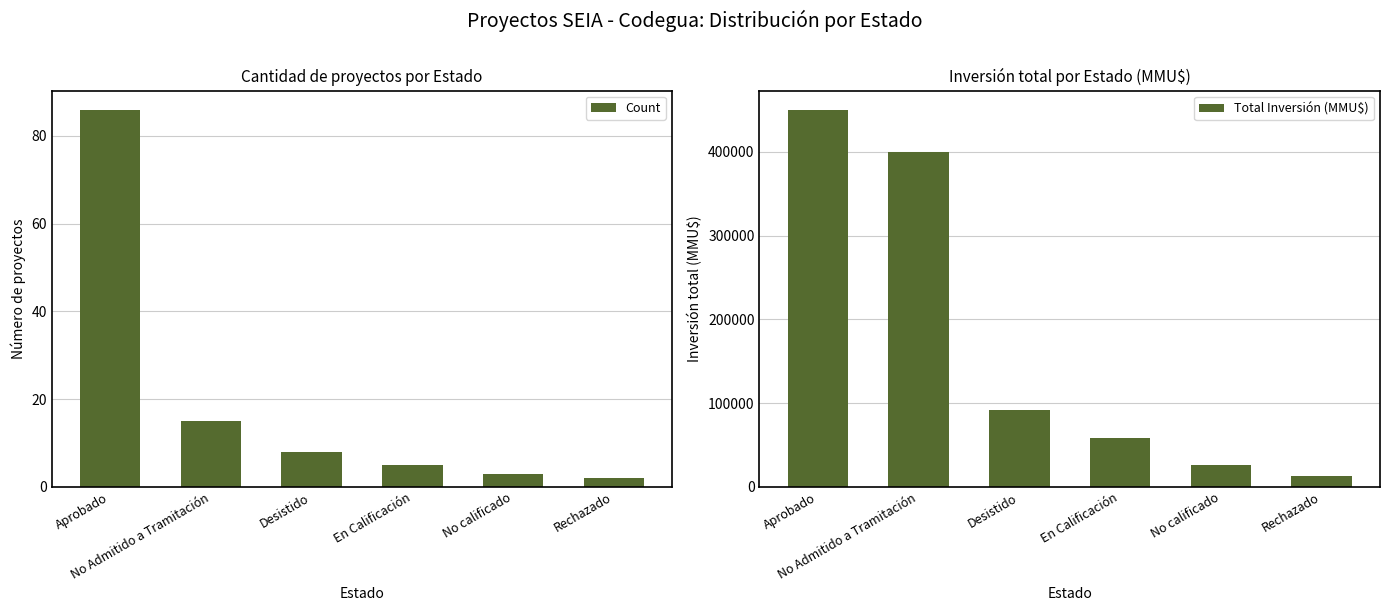

What is the greatest value displayed?

450474